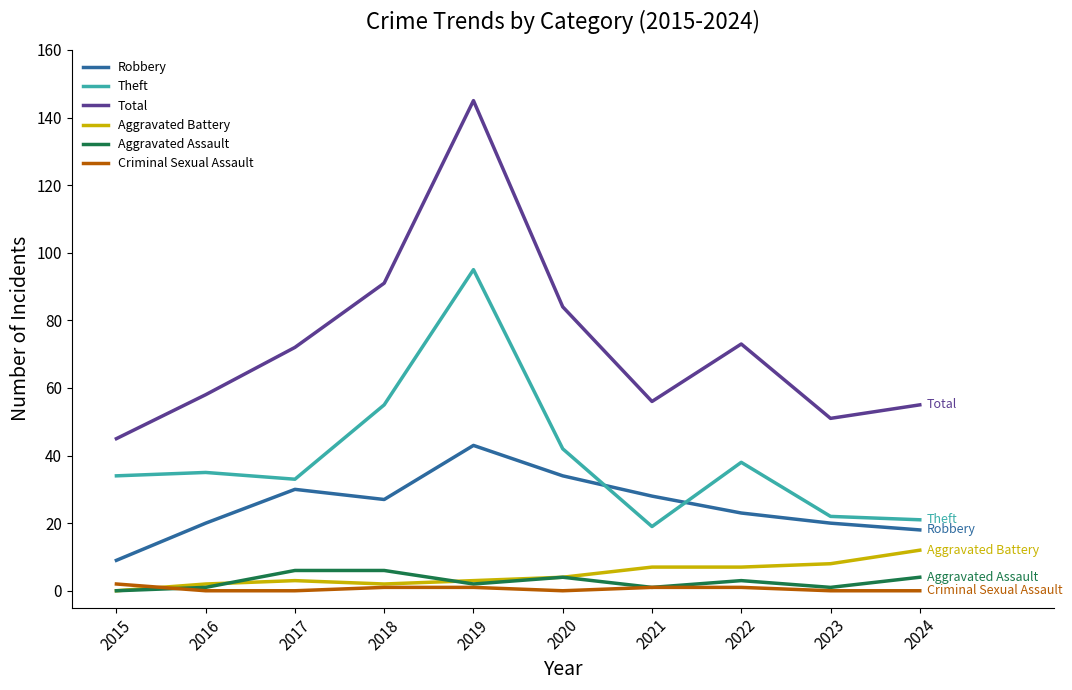

Is it true that Aggravated Assault equals 1 at 2016?

True